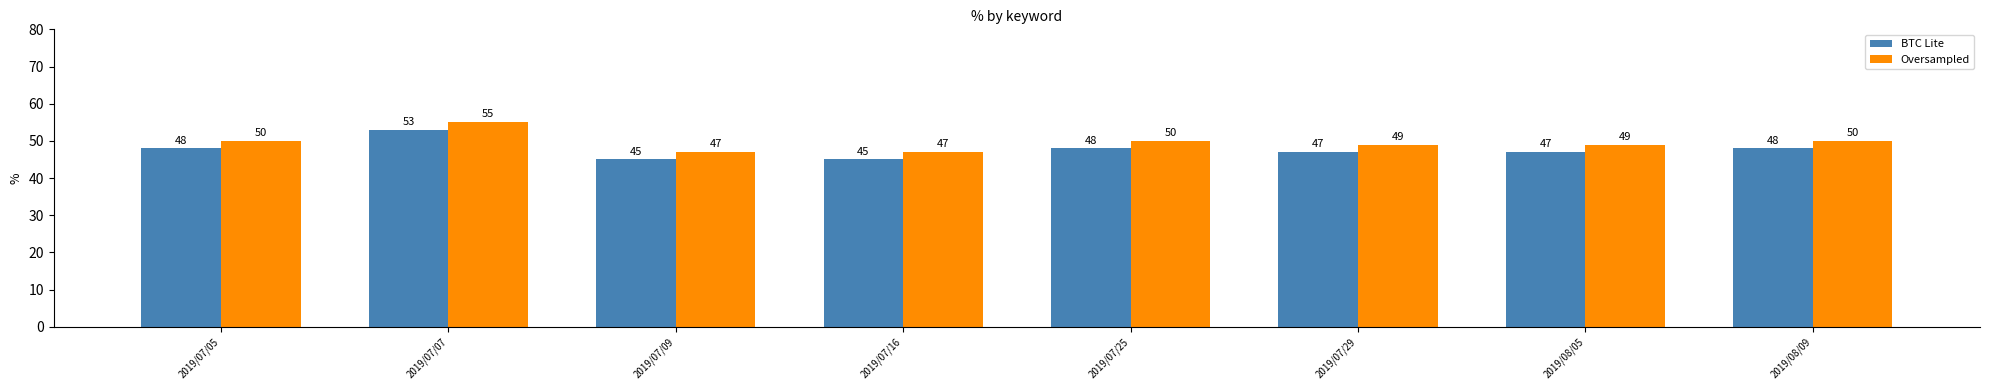

What is the sum of all Oversampled values?

397